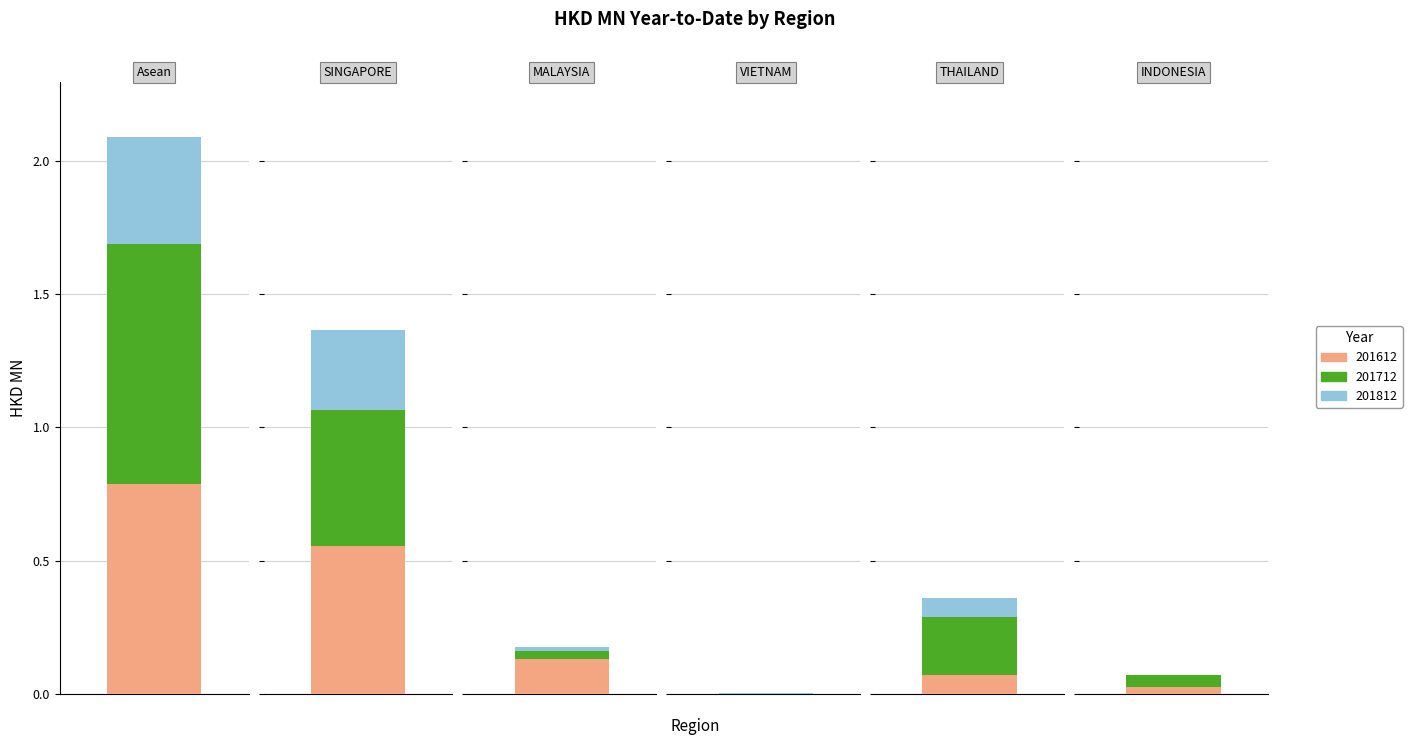

Are the bars horizontal?

No